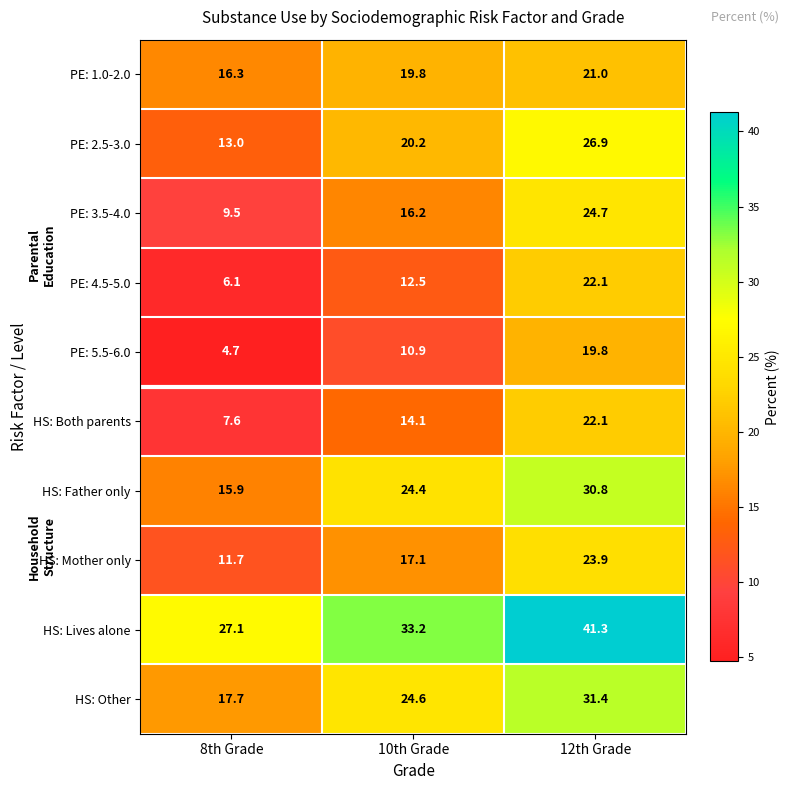

Between 8th Grade and 10th Grade, which series saw the biggest shift?

HS: Father only